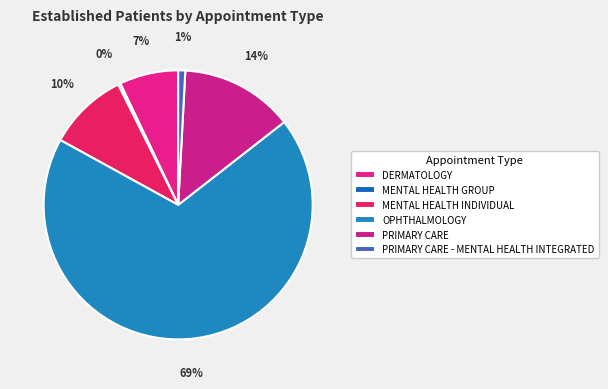

Which category has the smallest portion of the pie?

MENTAL HEALTH GROUP